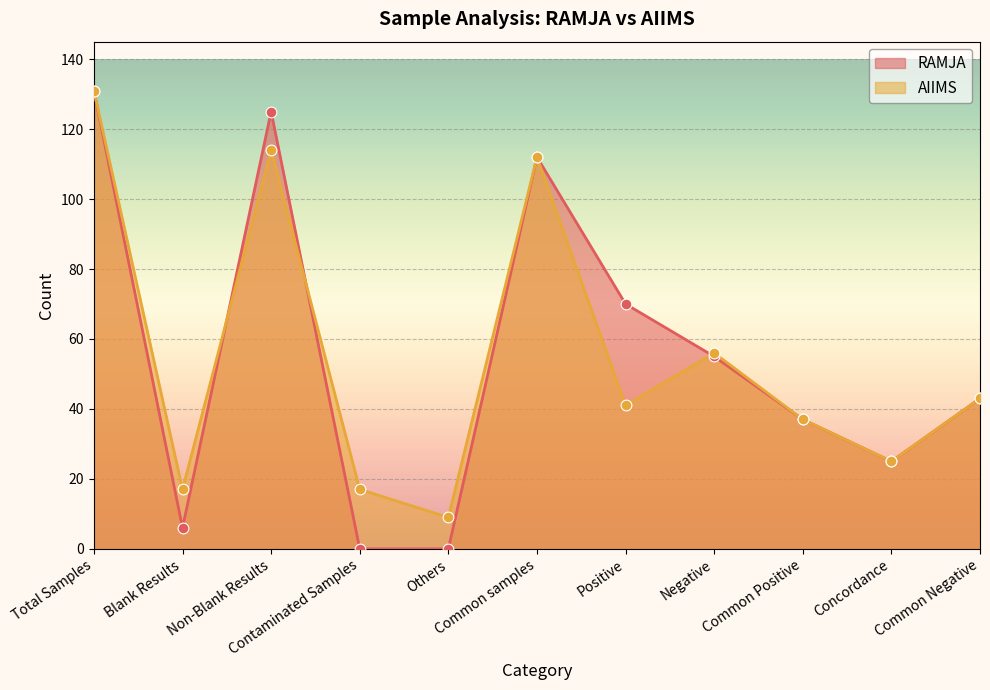

At how many categories does at least one series exceed 99?

3